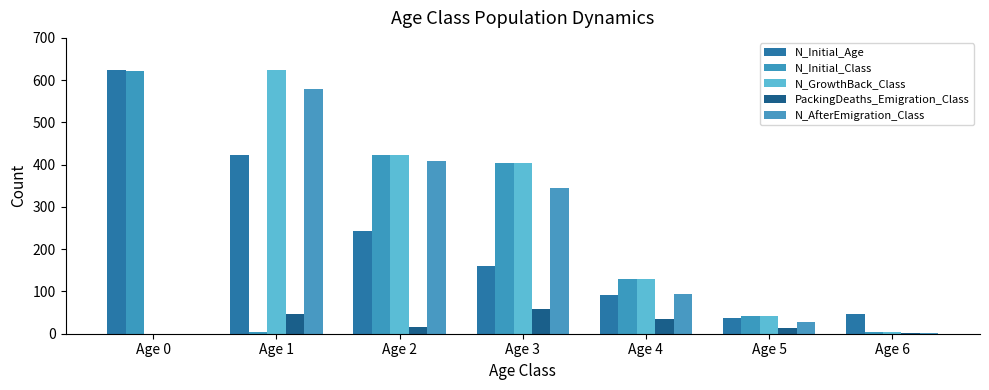

Which series has the largest total across all categories?

N_Initial_Age